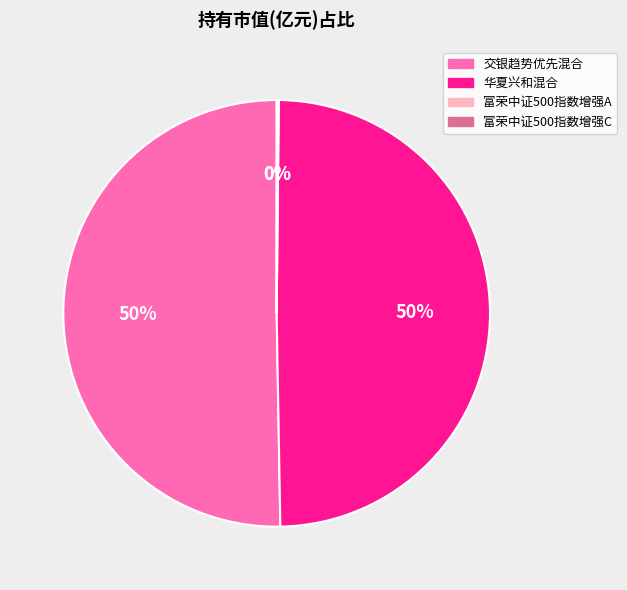

Which slice represents more than half of the pie?

交银趋势优先混合